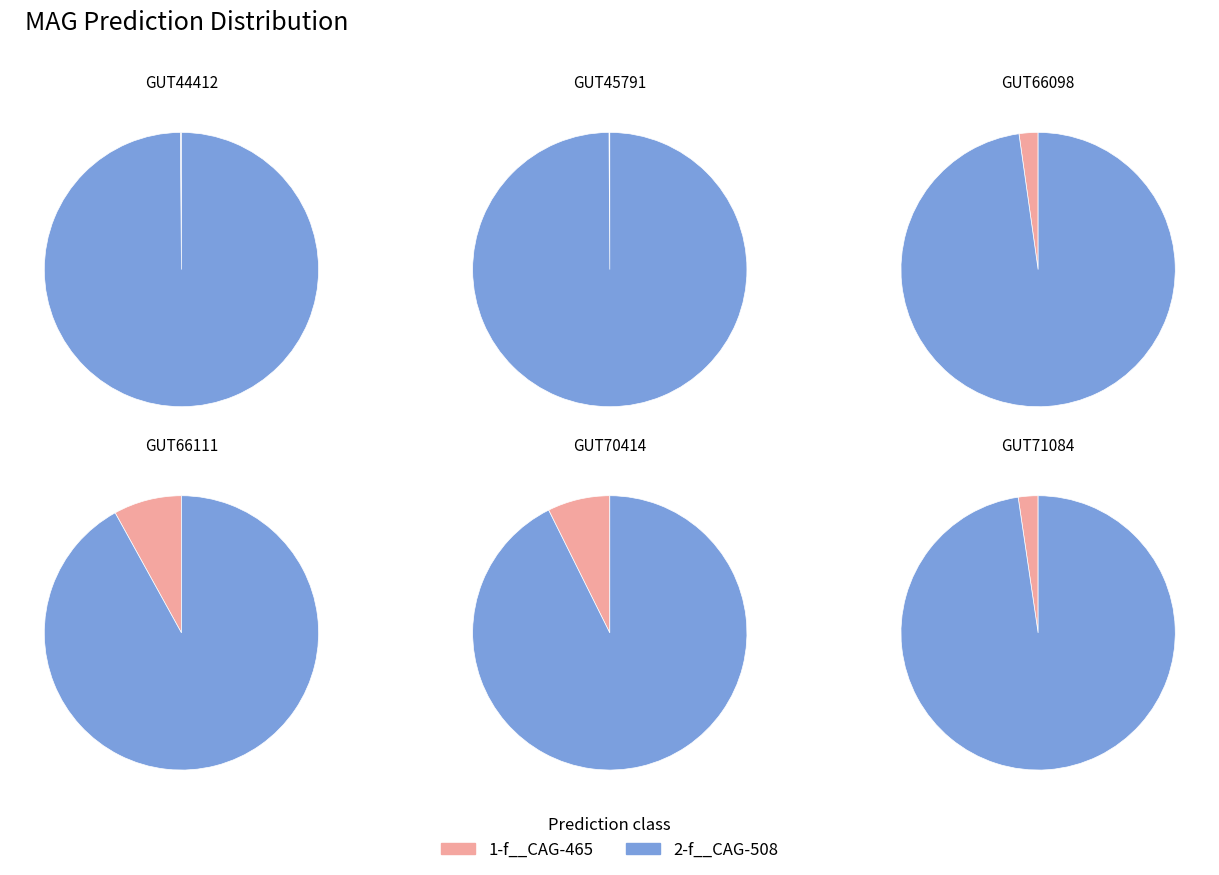

True or false: even_MAG-GUT66098.fa accounts for 11% of the total.

True